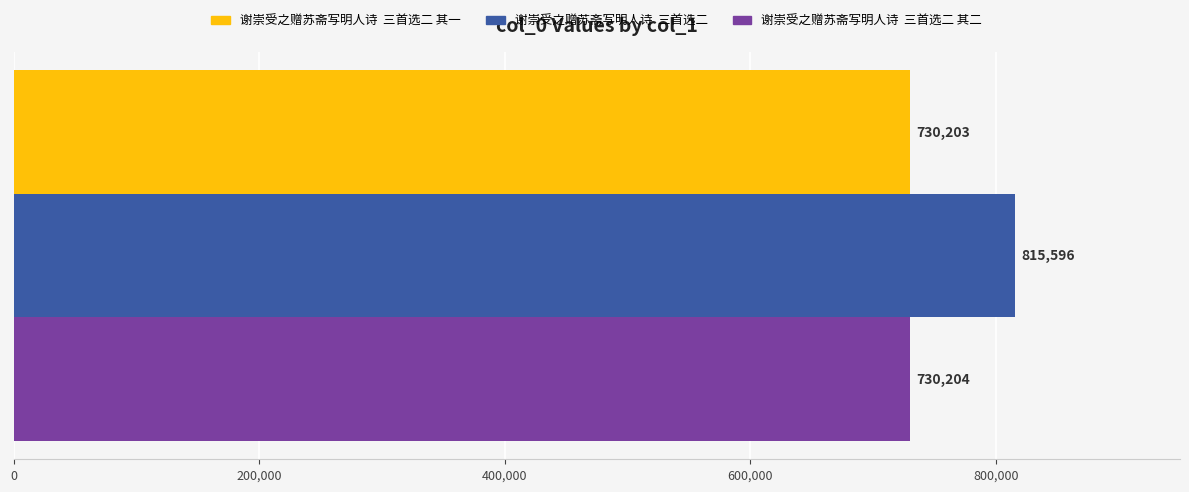

What is the minimum value shown in the chart?

730203